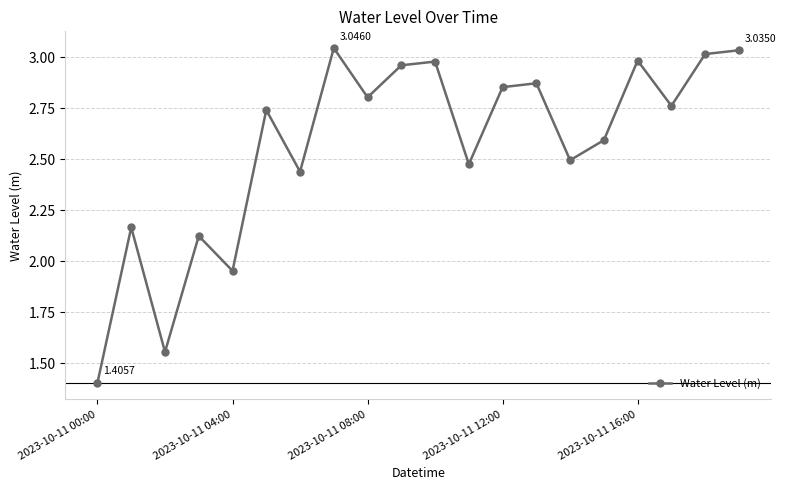

What is the sum of all values?

51.3